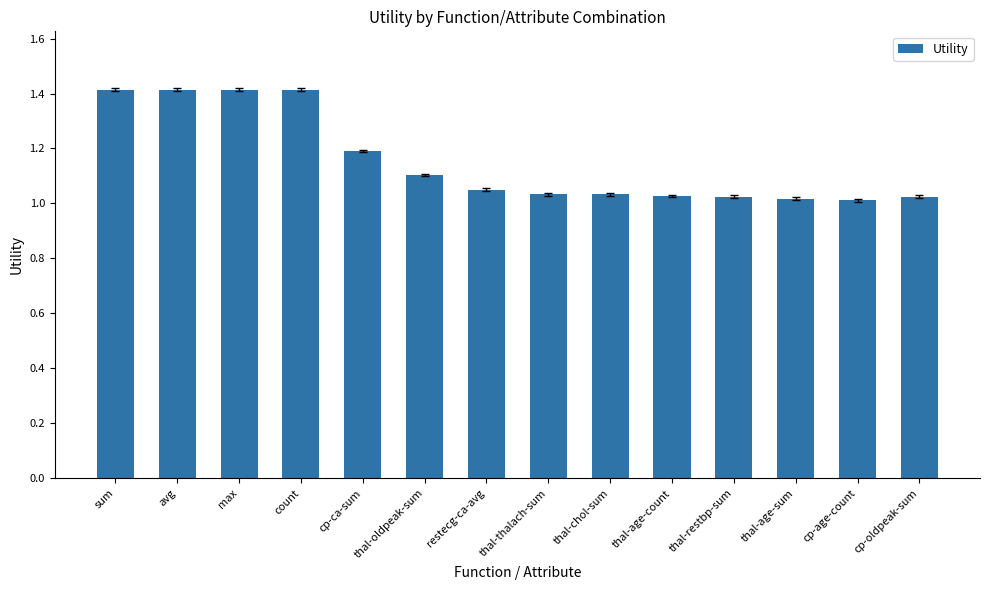

The value at thal-age-sum is 1.0. True or false?

True